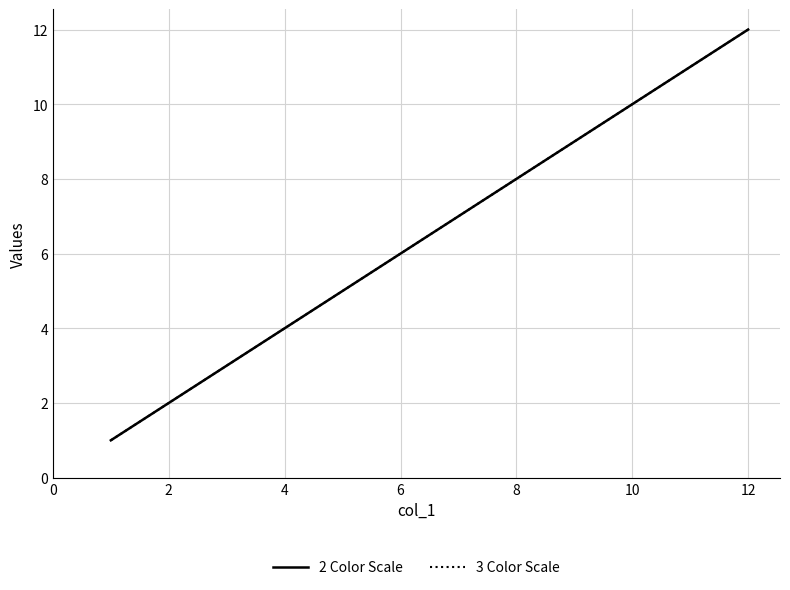

True or false: 3 Color Scale and 2 Color Scale intersect in this chart.

False